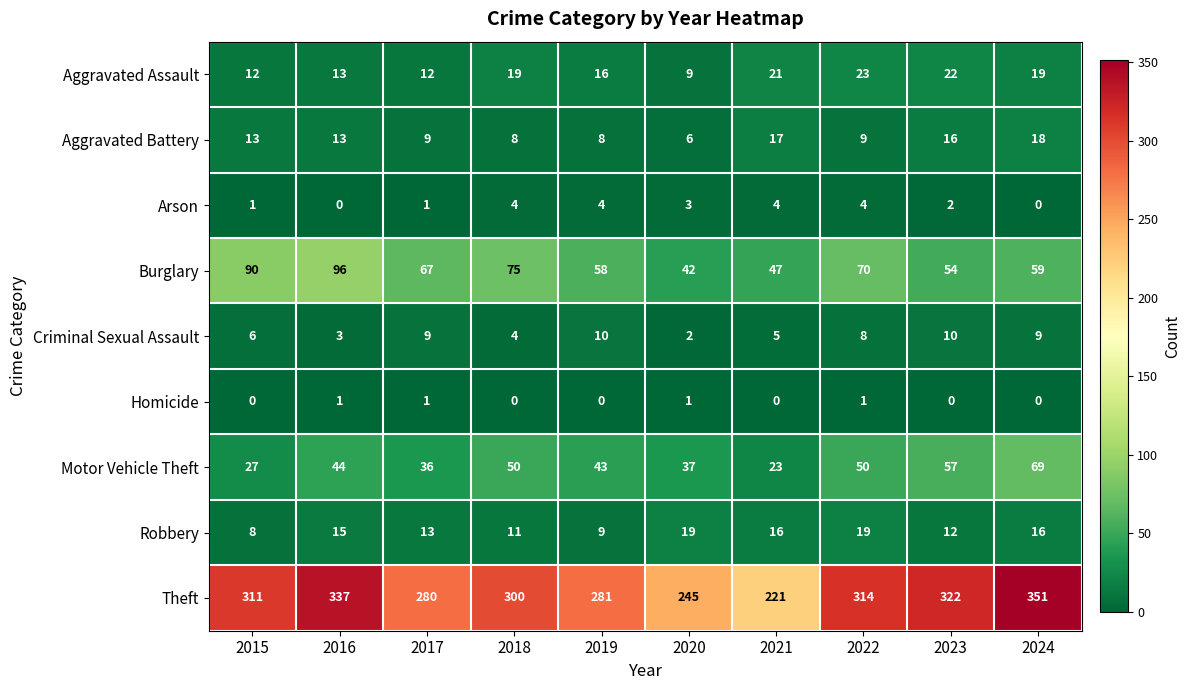

Rank the series by their maximum value, from lowest to highest.

Homicide, Arson, Criminal Sexual Assault, Aggravated Battery, Robbery, Aggravated Assault, Motor Vehicle Theft, Burglary, Theft